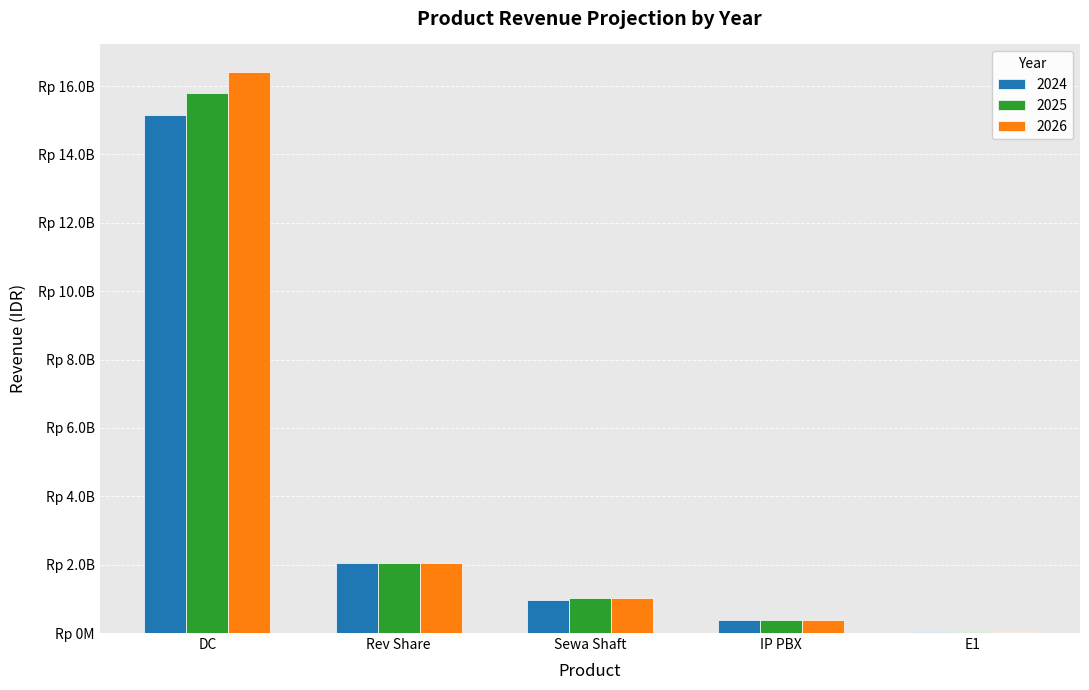

Are the bars horizontal?

No